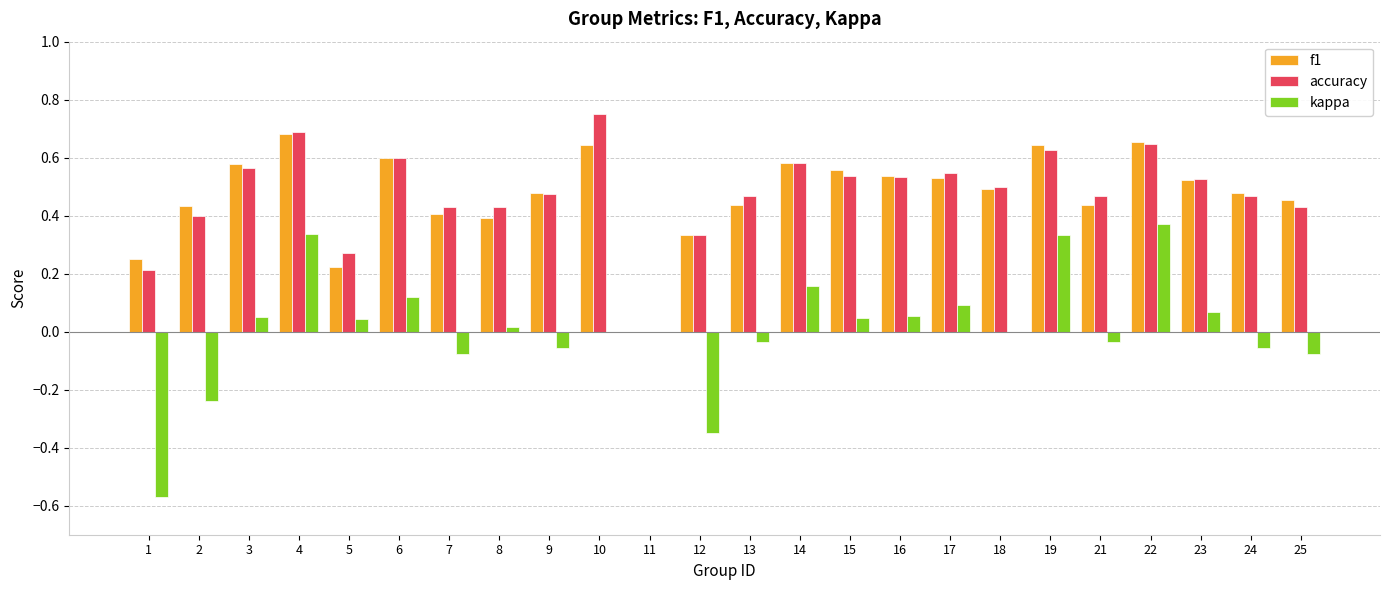

What is the sum of the accuracy values at 24 and 6?

1.1